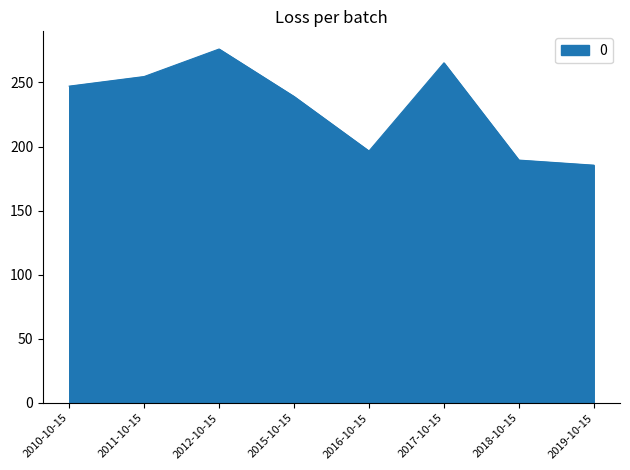

The chart shows a value of 196.5 at 2016-10-15. True or false?

True